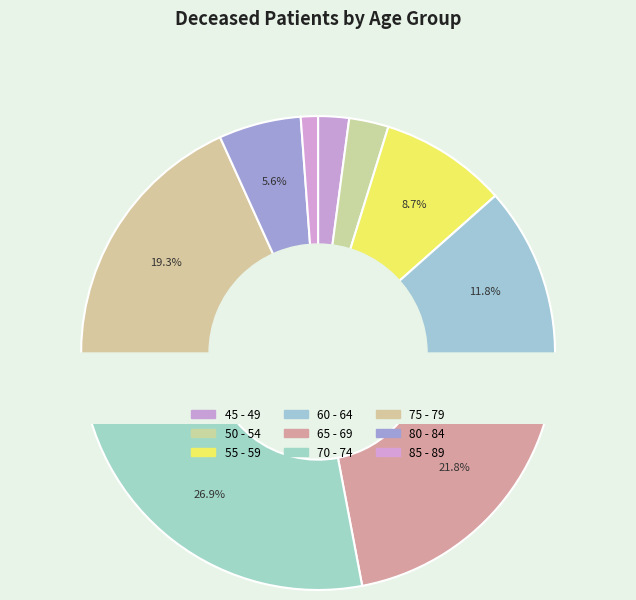

What is the largest slice in the pie chart?

70 - 74